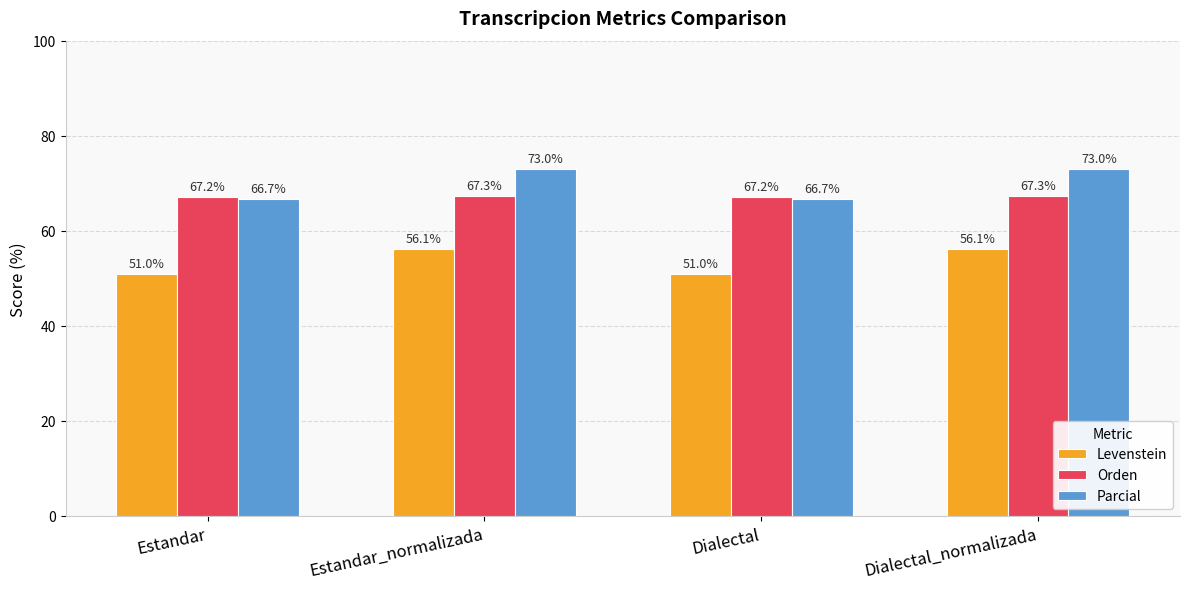

Read the Levenstein value at Dialectal.

51.0